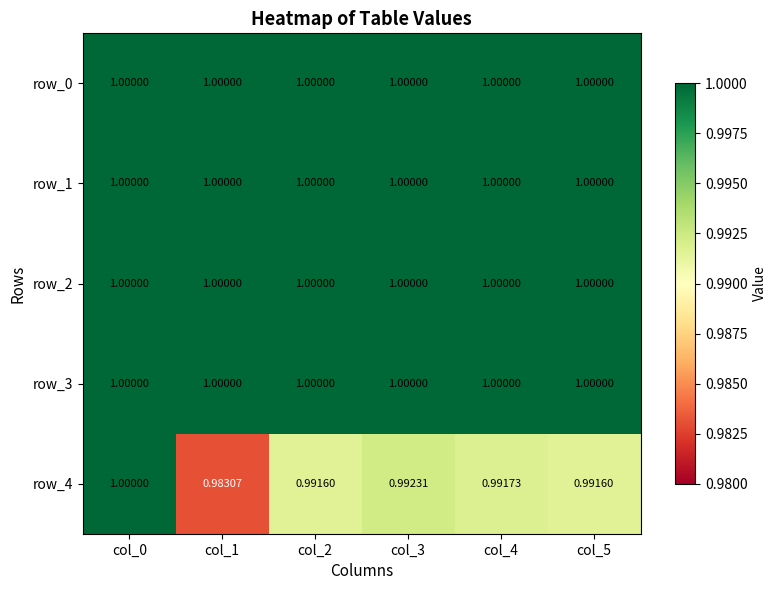

Reading left to right, extract all data points from this chart.

row_0: col_0=1.0	col_1=1.0	col_2=1.0	col_3=1.0	col_4=1.0	col_5=1.0
row_1: col_0=1.0	col_1=1.0	col_2=1.0	col_3=1.0	col_4=1.0	col_5=1.0
row_2: col_0=1.0	col_1=1.0	col_2=1.0	col_3=1.0	col_4=1.0	col_5=1.0
row_3: col_0=1.0	col_1=1.0	col_2=1.0	col_3=1.0	col_4=1.0	col_5=1.0
row_4: col_0=1.0	col_1=1.0	col_2=1.0	col_3=1.0	col_4=1.0	col_5=1.0